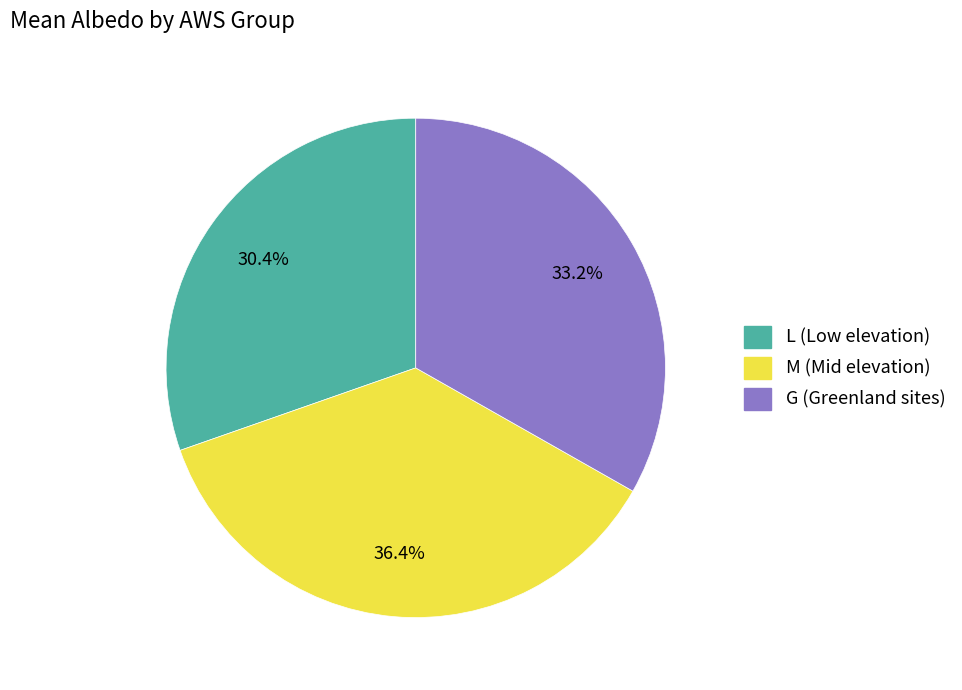

Count the number of slices in the pie.

3